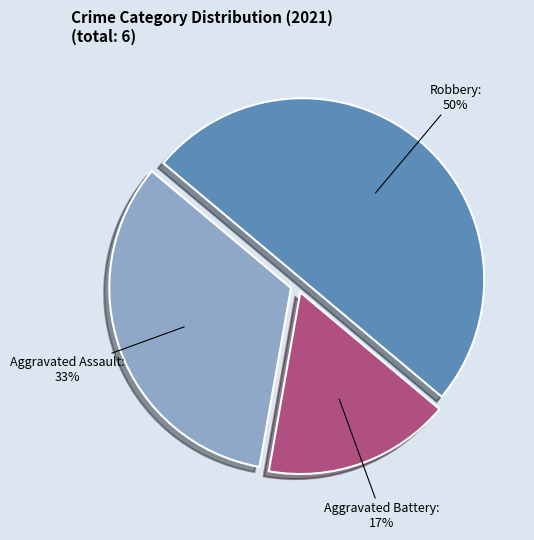

To the nearest percent, what is the difference between the largest and smallest slice percentages?

33%